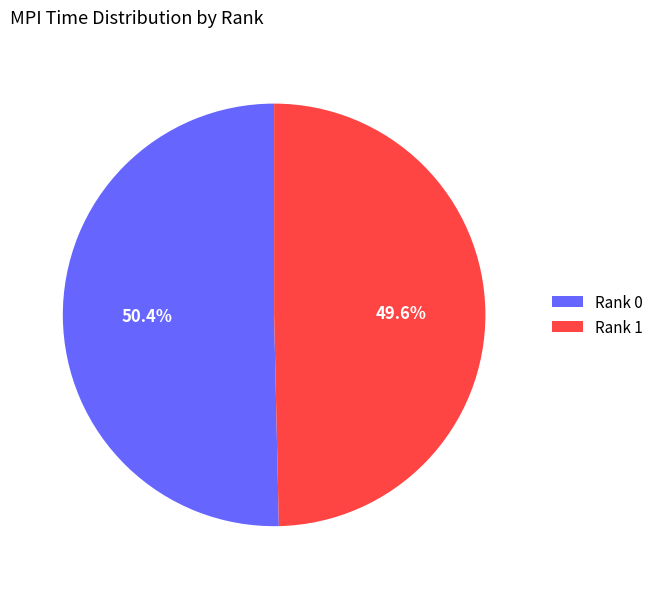

Between Rank 0 and Rank 1, which is larger?

Rank 0